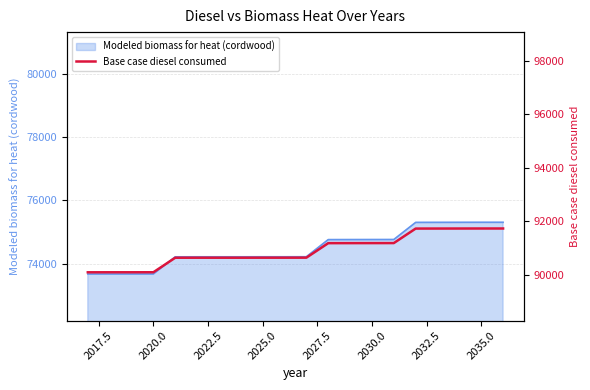

Does the chart display data point markers on the line(s)?

No